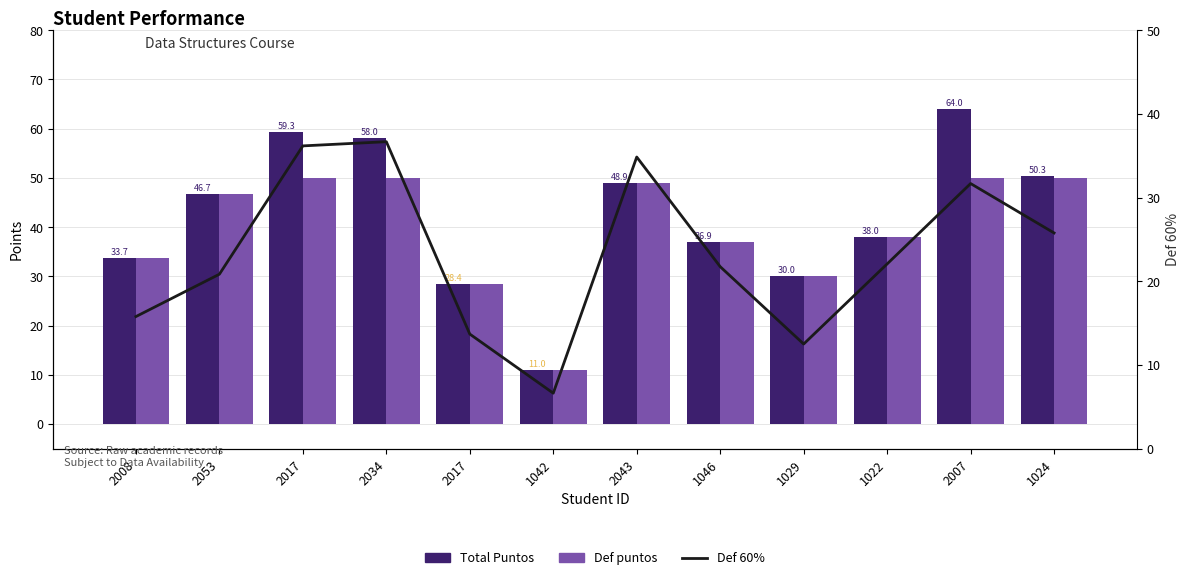

List the series in order of their peak value, lowest first.

Def 60%, Def puntos, Total Puntos